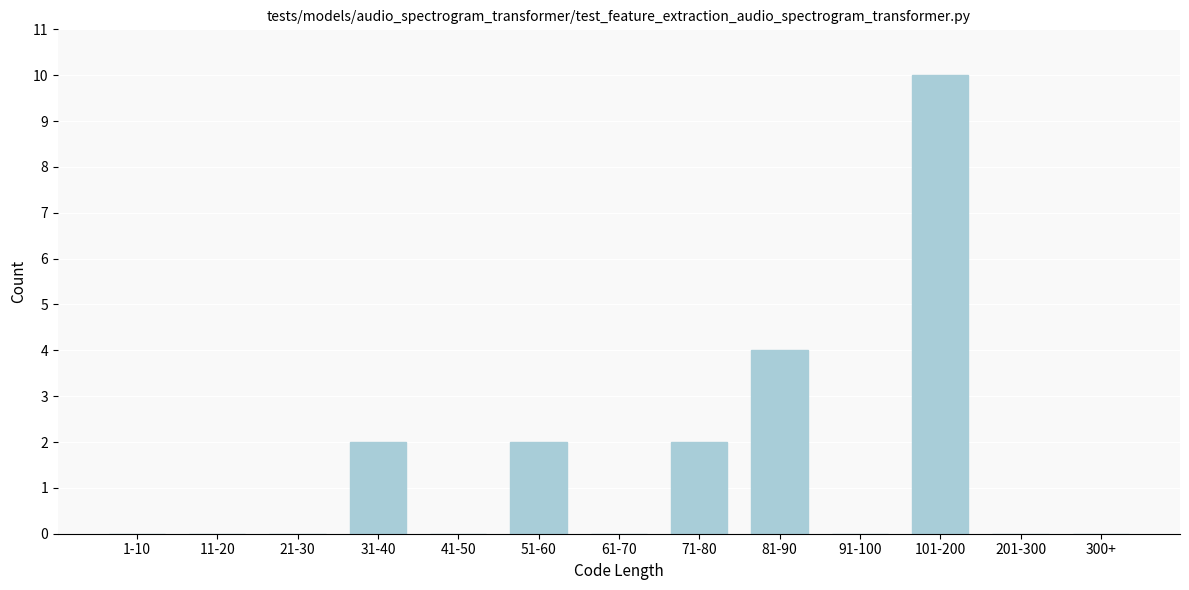

Reading left to right, what are all the values shown in this chart?

1-10=0	11-20=0	21-30=0	31-40=2	41-50=0	51-60=2	61-70=0	71-80=2	81-90=4	91-100=0	101-200=10	201-300=0	300+=0